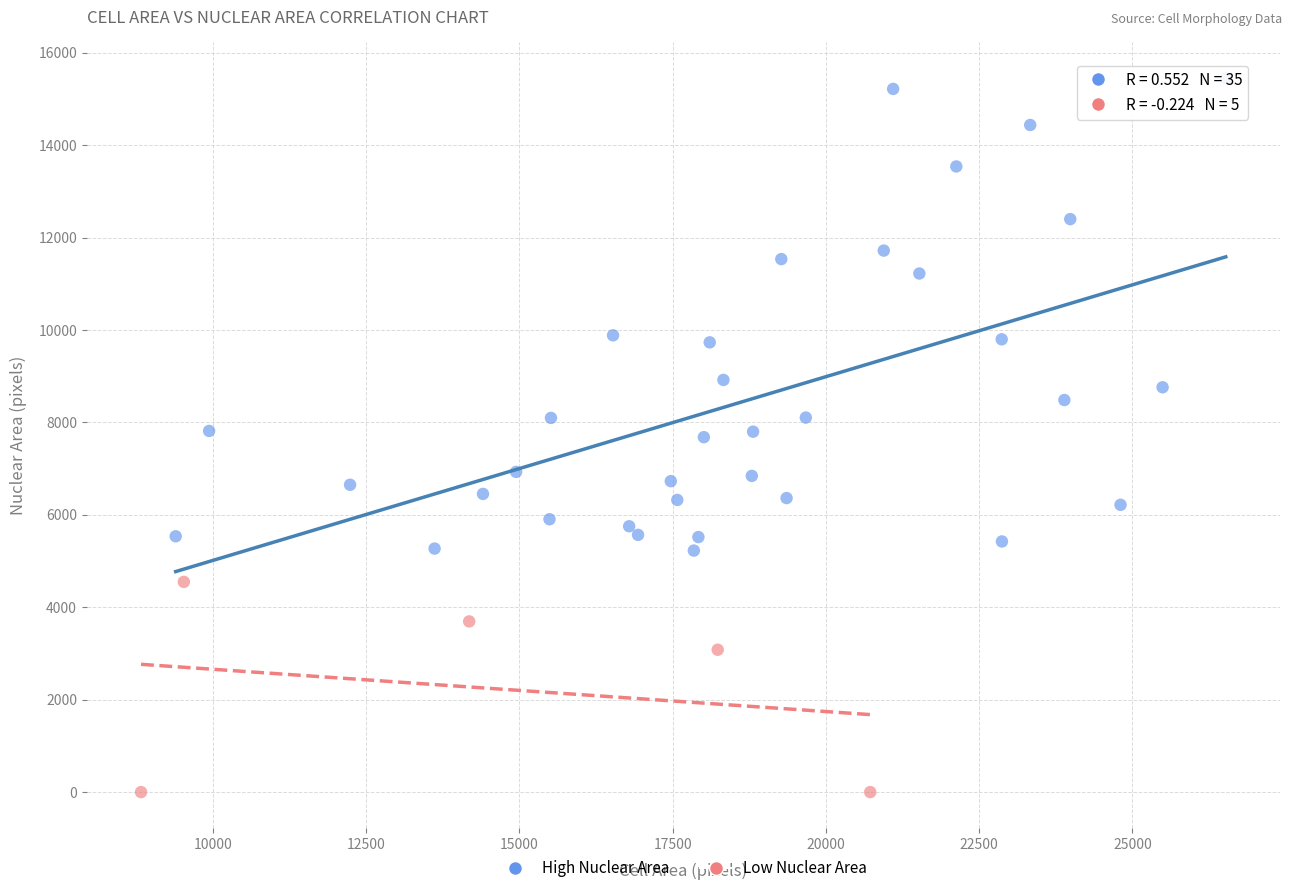

Which series reaches the minimum Y coordinate?

Low Nuclear Area